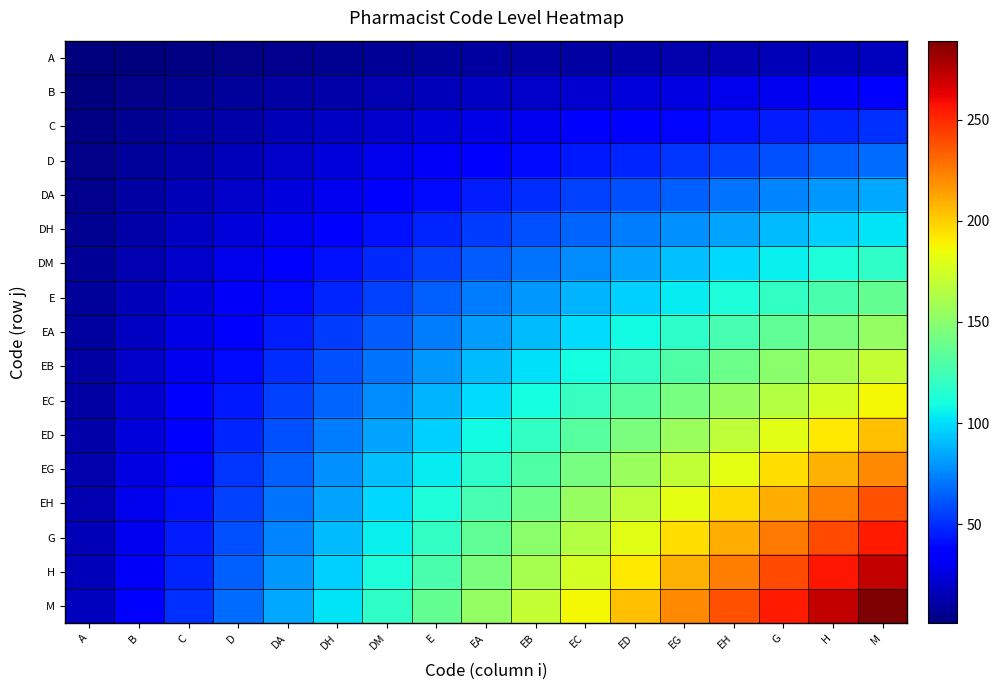

Between EH and DM, which is larger?

EH